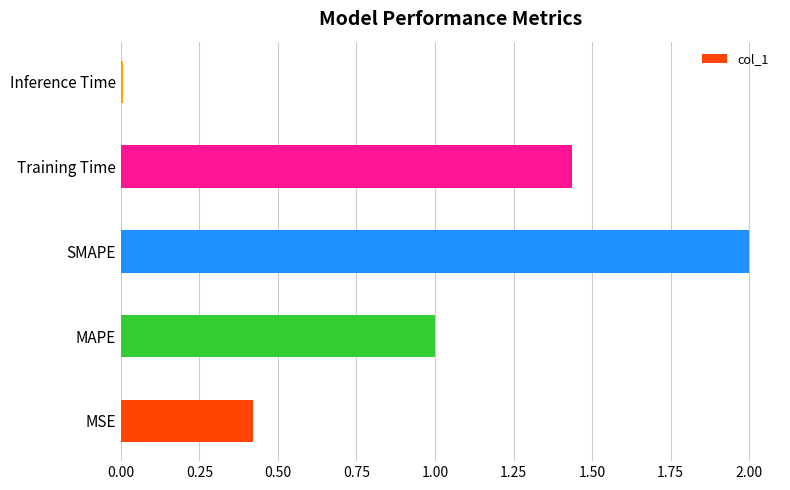

What is the sum of all values?

4.9